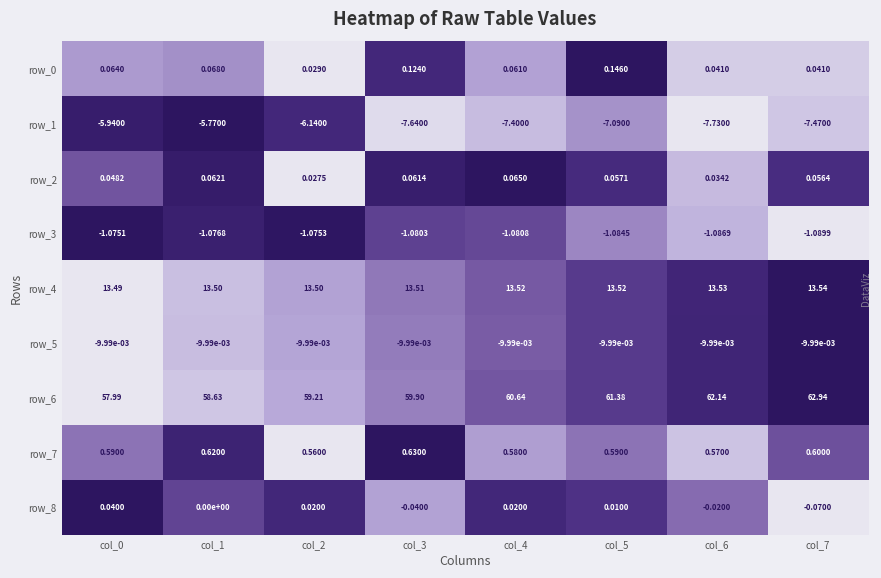

At which category is the sum across all series the highest?

col_7